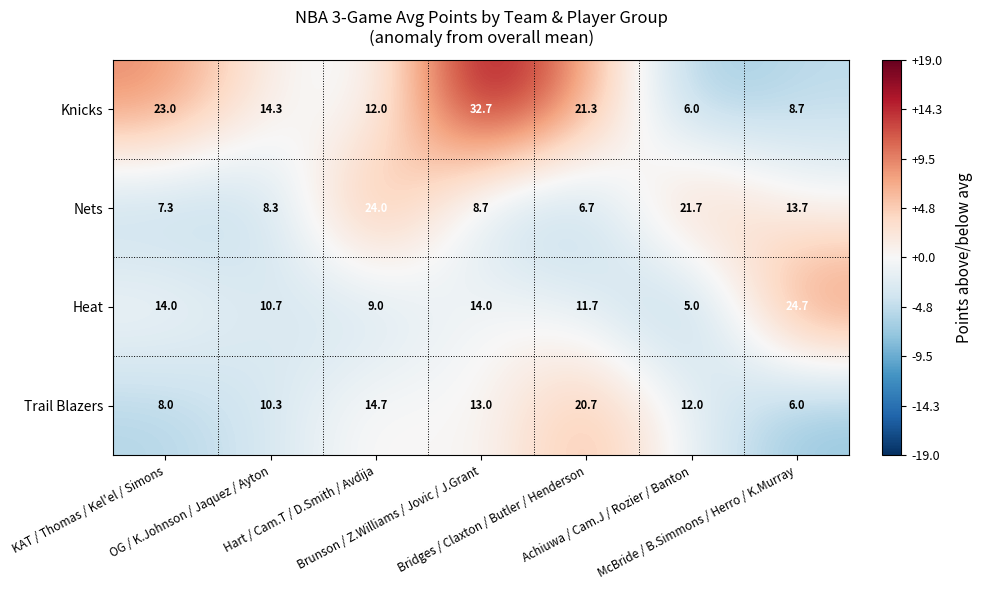

What is the smallest value displayed?

5.0